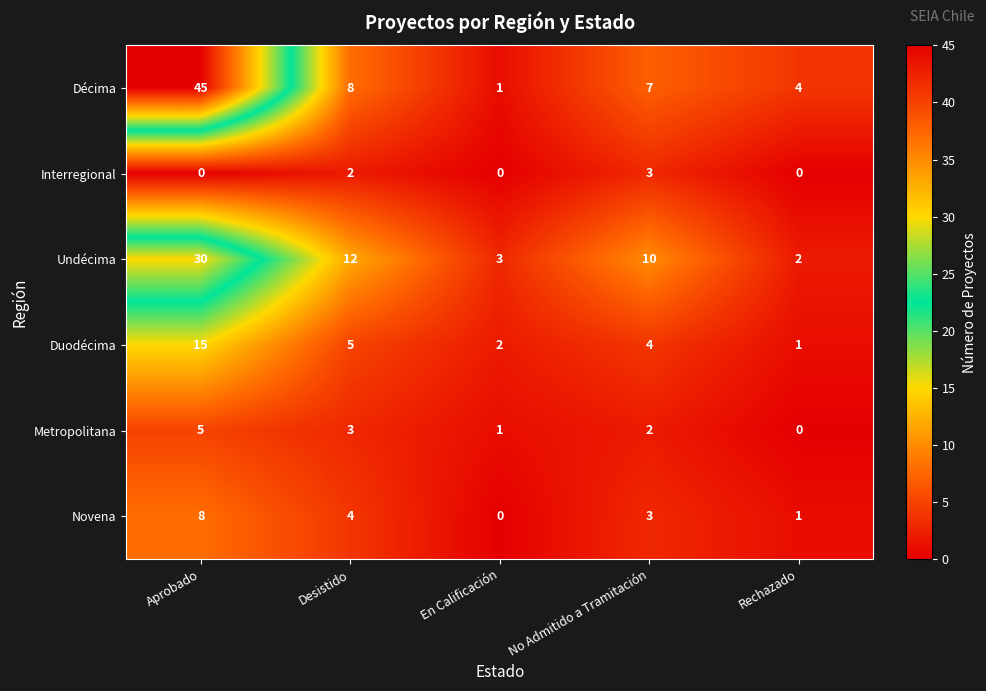

List the series in order of their peak value, highest first.

Décima, Undécima, Duodécima, Novena, Metropolitana, Interregional